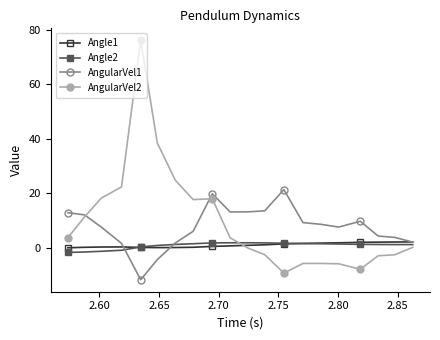

True or false: Angle2 and AngularVel2 cross at least once.

True